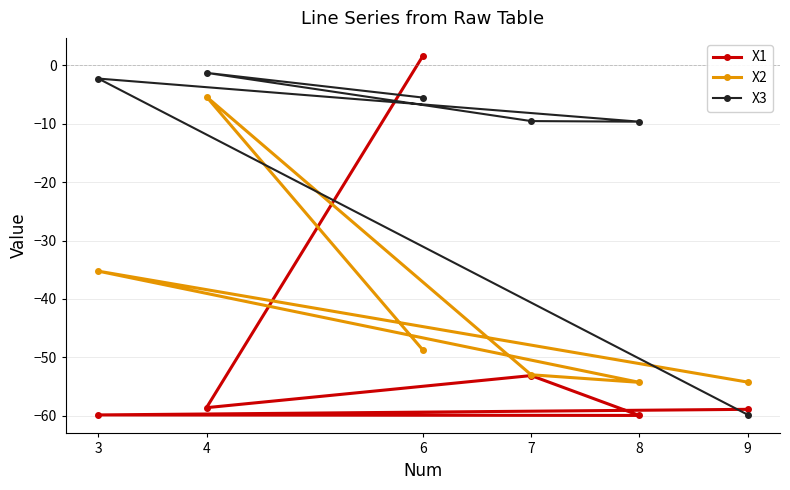

The value of X1 at 6 is 2.5. True or false?

False